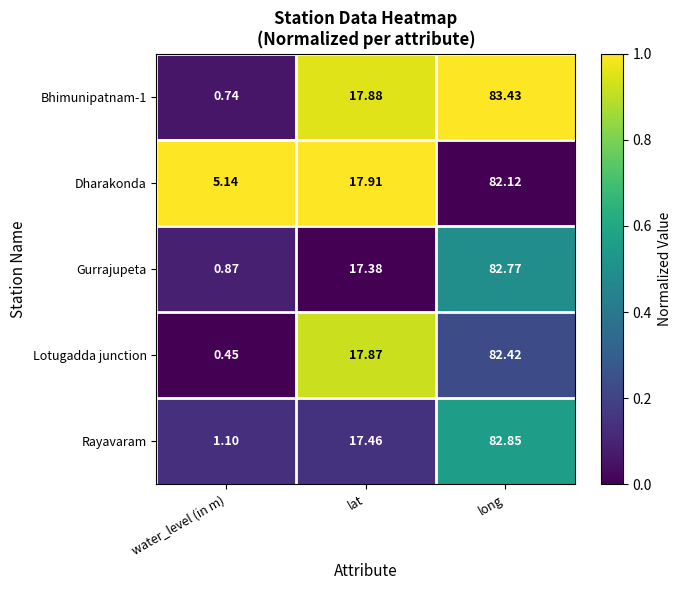

Rank the categories by Gurrajupeta value from highest to lowest.

long, lat, water_level (in m)